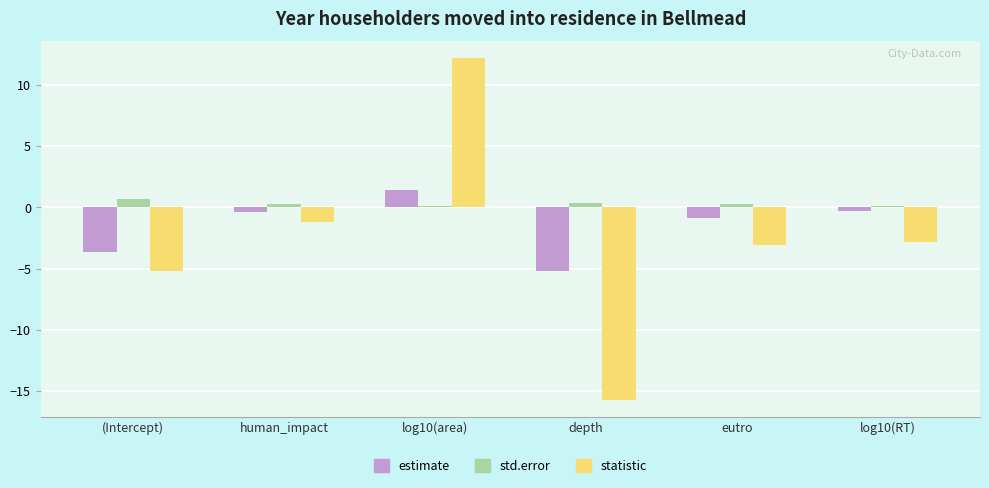

How many std.error values are between 0 and 1?

6